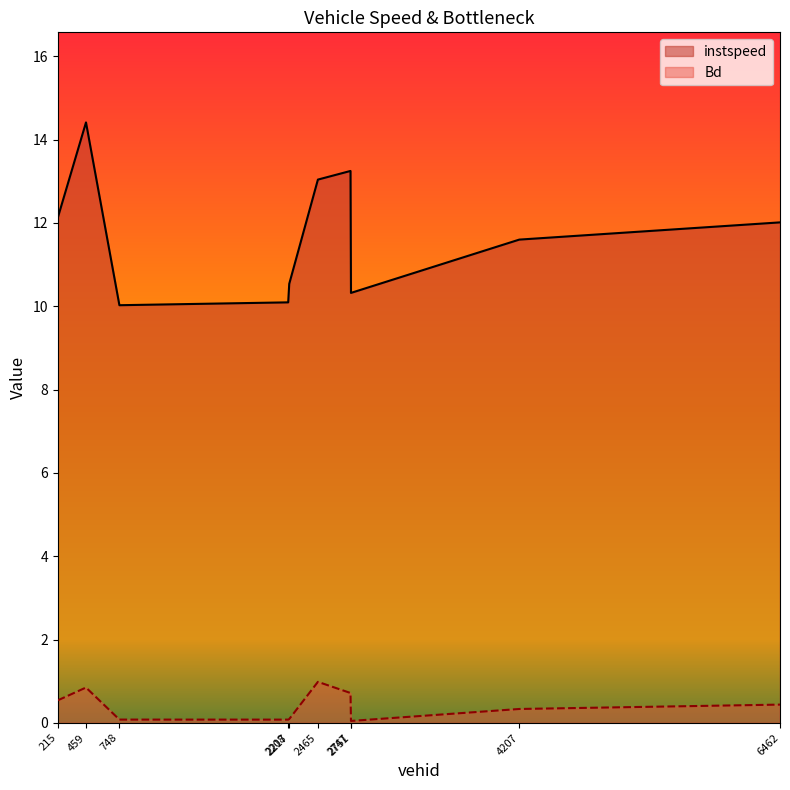

True or false: Bd and instspeed intersect in this chart.

False